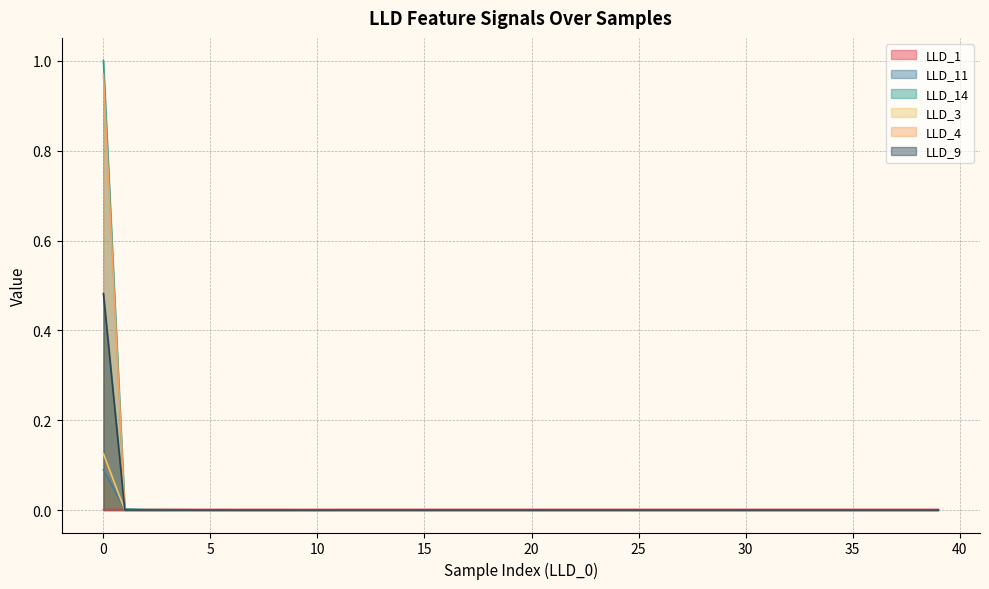

What are all the series names shown in the legend?

LLD_1, LLD_11, LLD_14, LLD_3, LLD_4, LLD_9